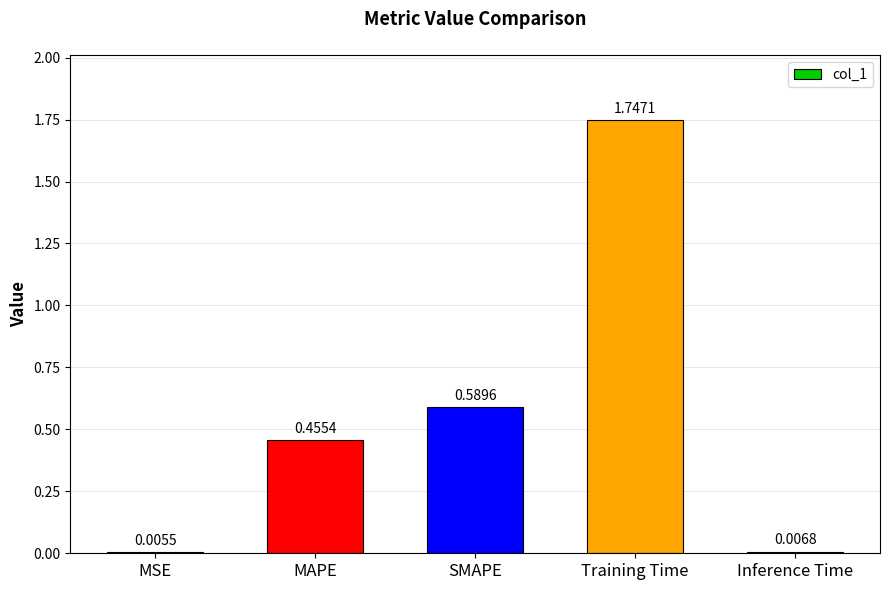

Is it true that the value at Training Time is 2.5?

False